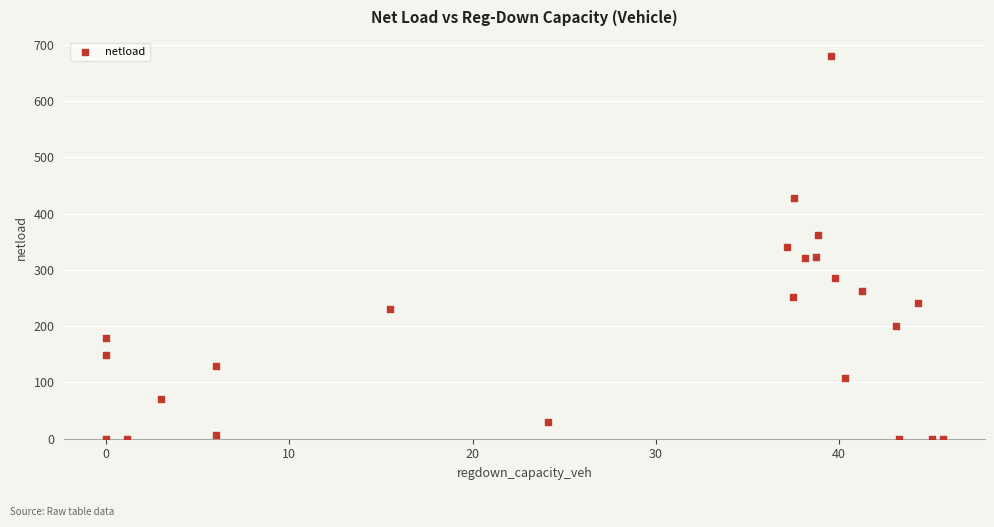

What is the range of Y values (max minus min)?

680.2